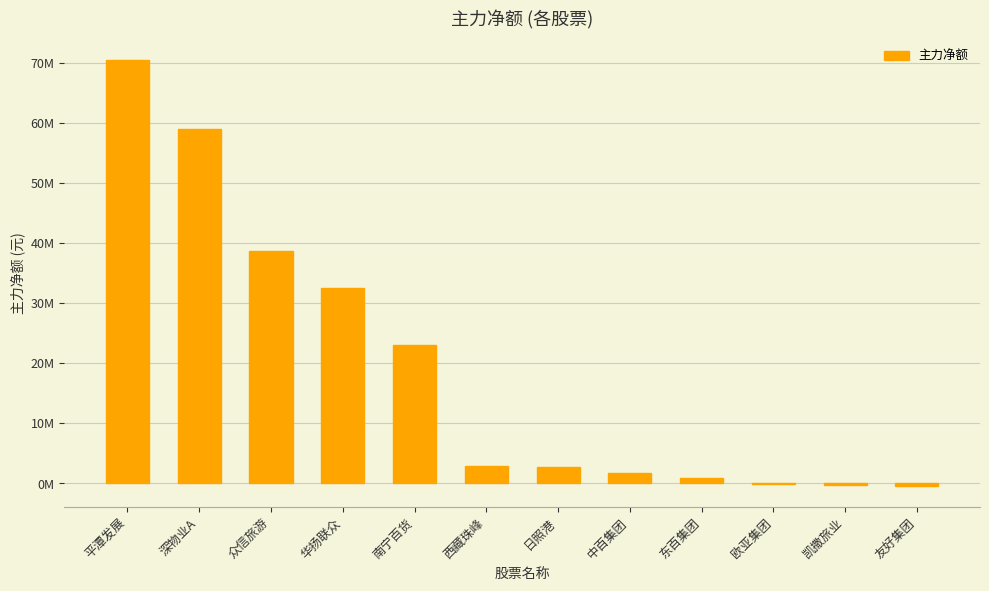

What is the sum of all values?

231340390